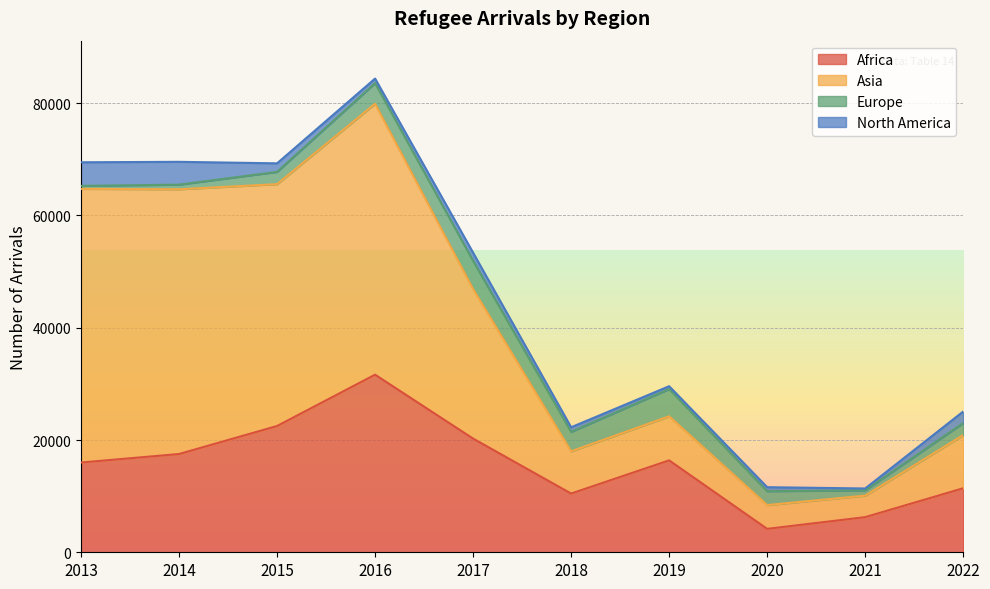

Where is Africa nearest to the value 17906?

2014